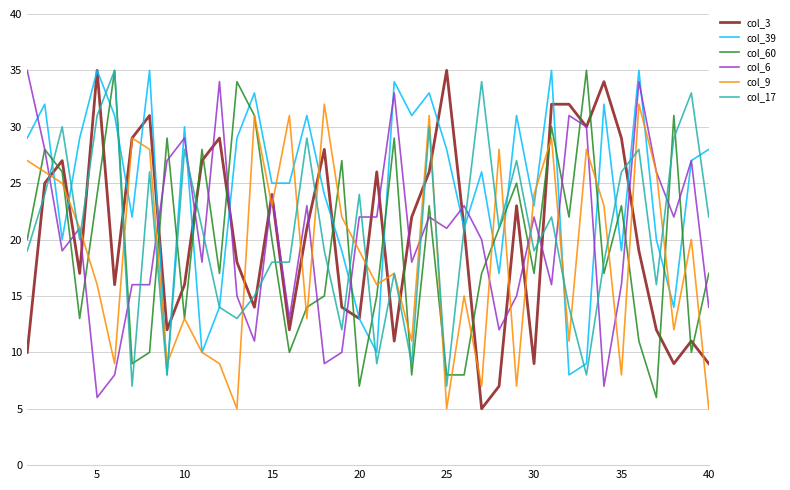

True or false: col_3 and col_60 intersect in this chart.

True